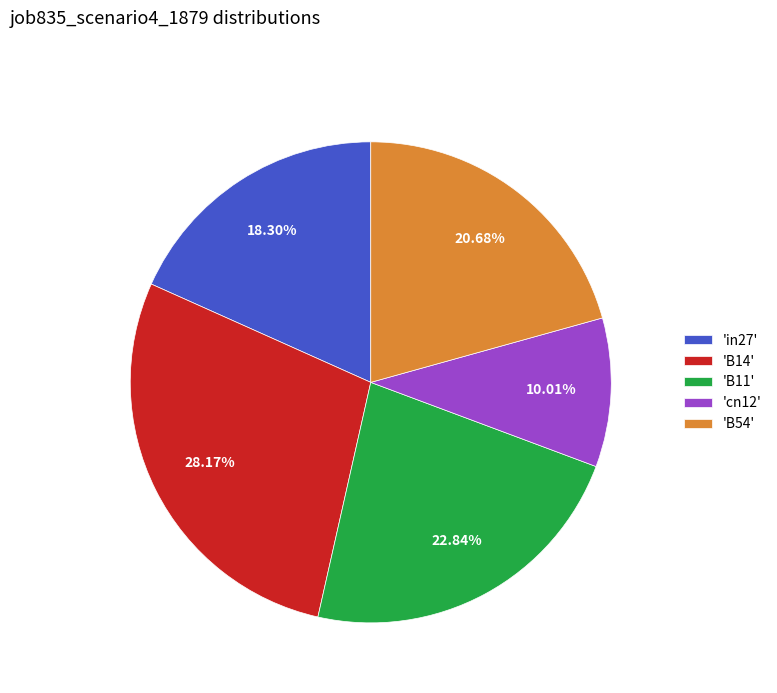

Do 'B11' and 'in27' together represent more than half of the pie?

No